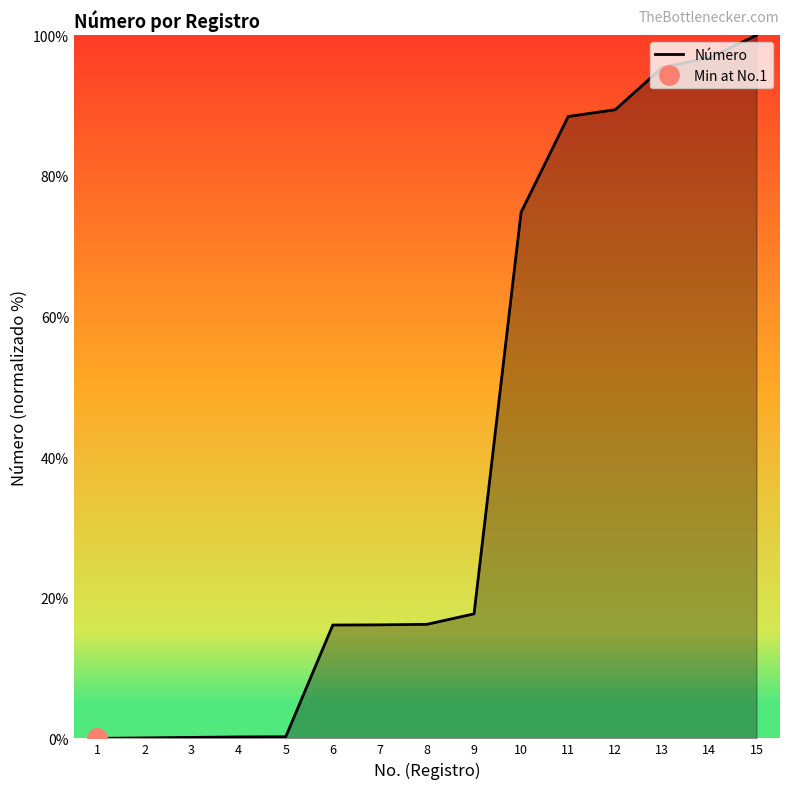

What is the maximum value shown in the chart?

100.0